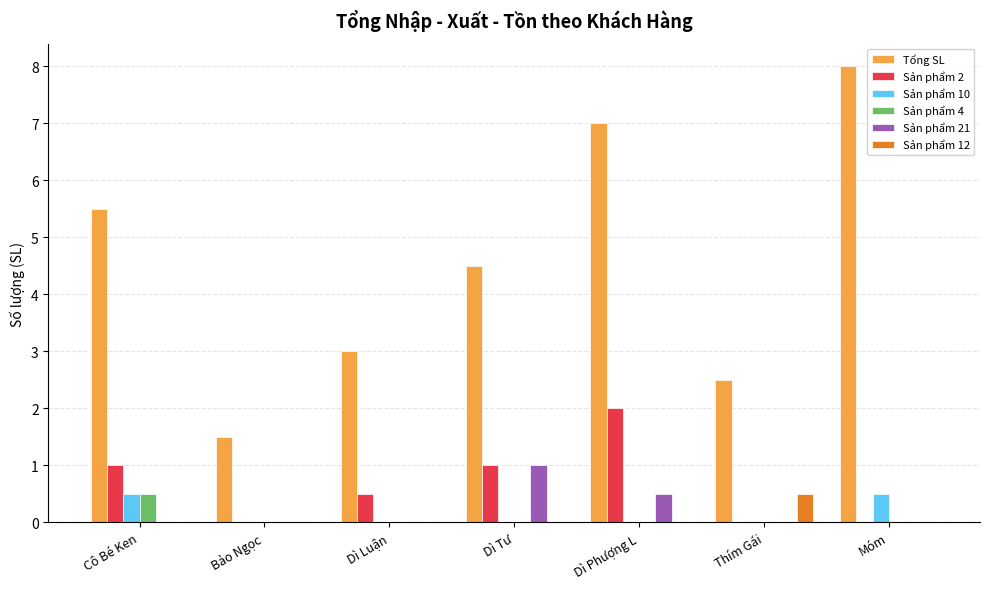

At which label is Tổng SL closest to 4?

Dì Tư